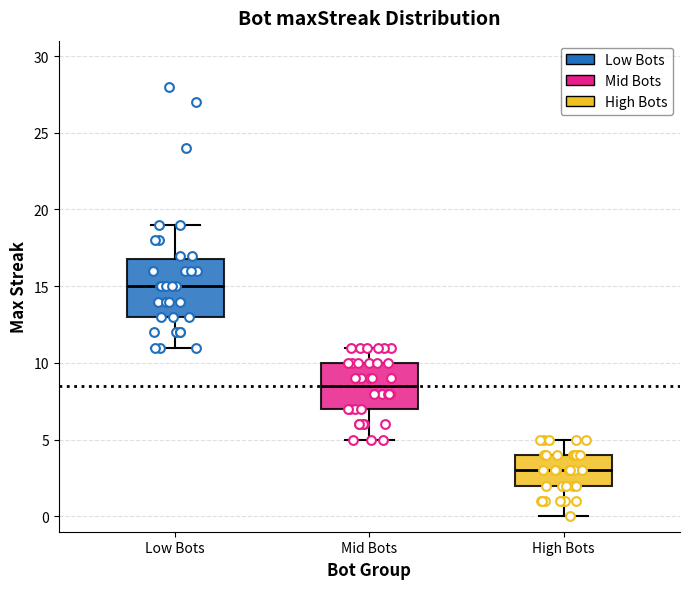

Where is the lower edge of the box for Mid Bots on the y-axis? The values are not printed on the chart, so give them approximately, as read against the axis.

7.0